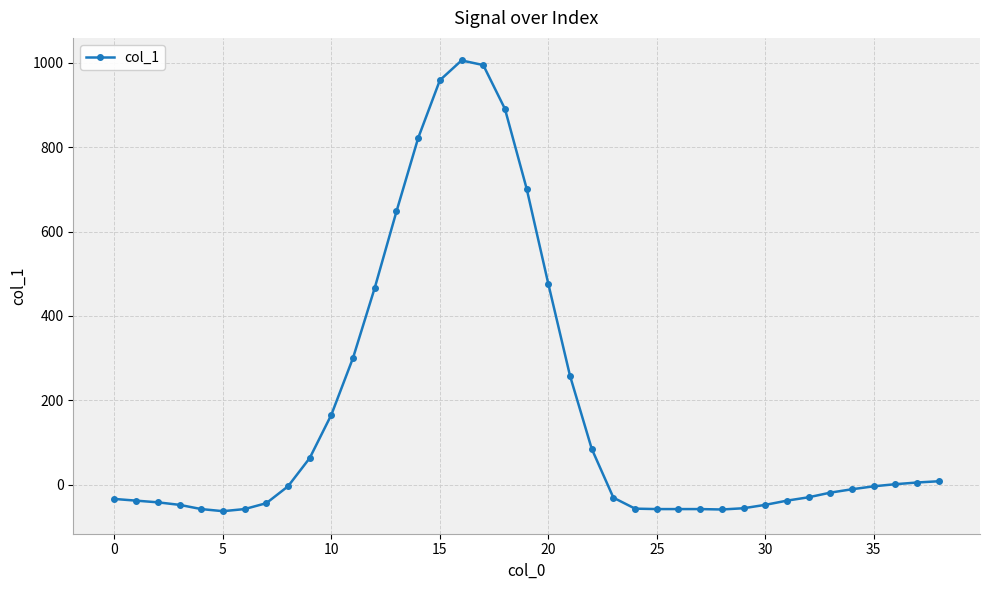

How many series are shown in this chart?

1